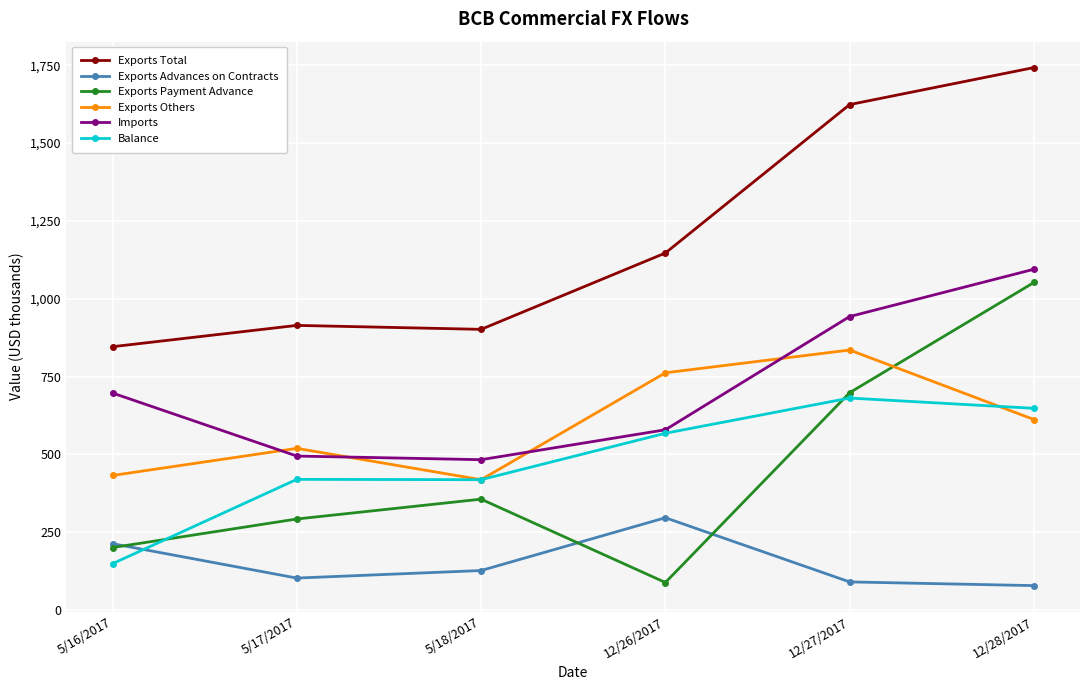

What position from the left is 5/17/2017?

2